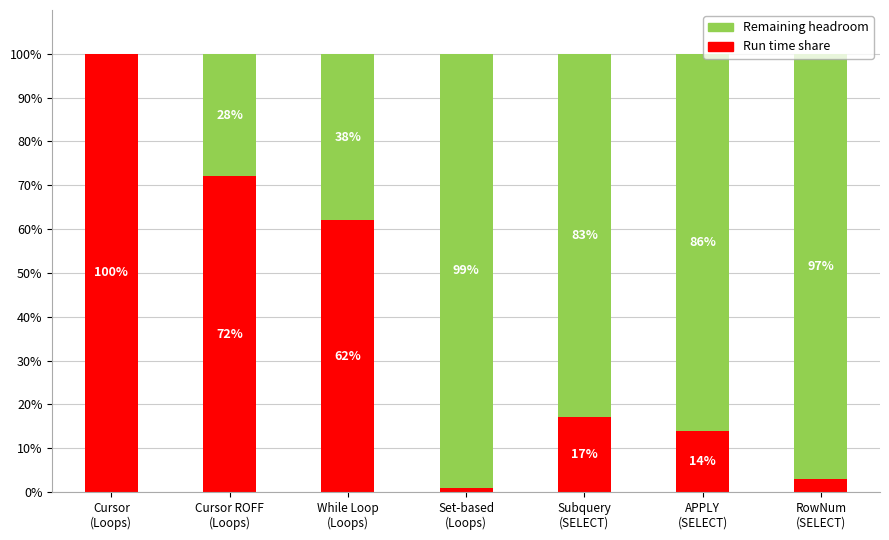

What is the maximum value for Run time share?

100